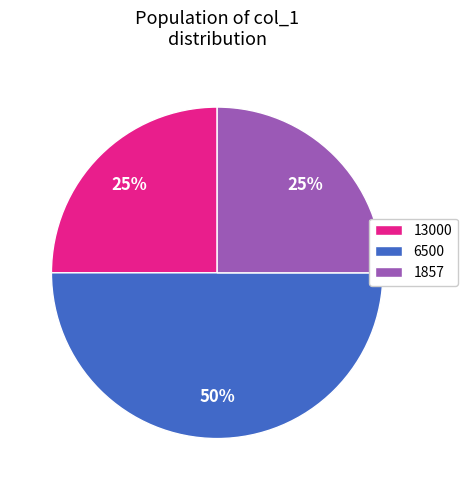

Is it true that 13000 is 73% of the pie?

False